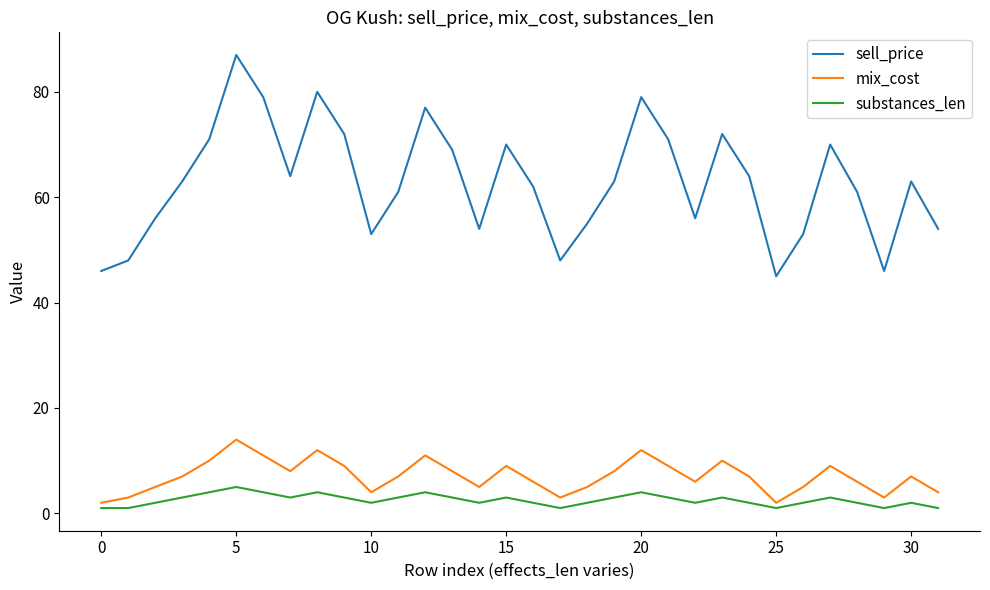

True or false: sell_price has more than 1 interior local peaks.

True